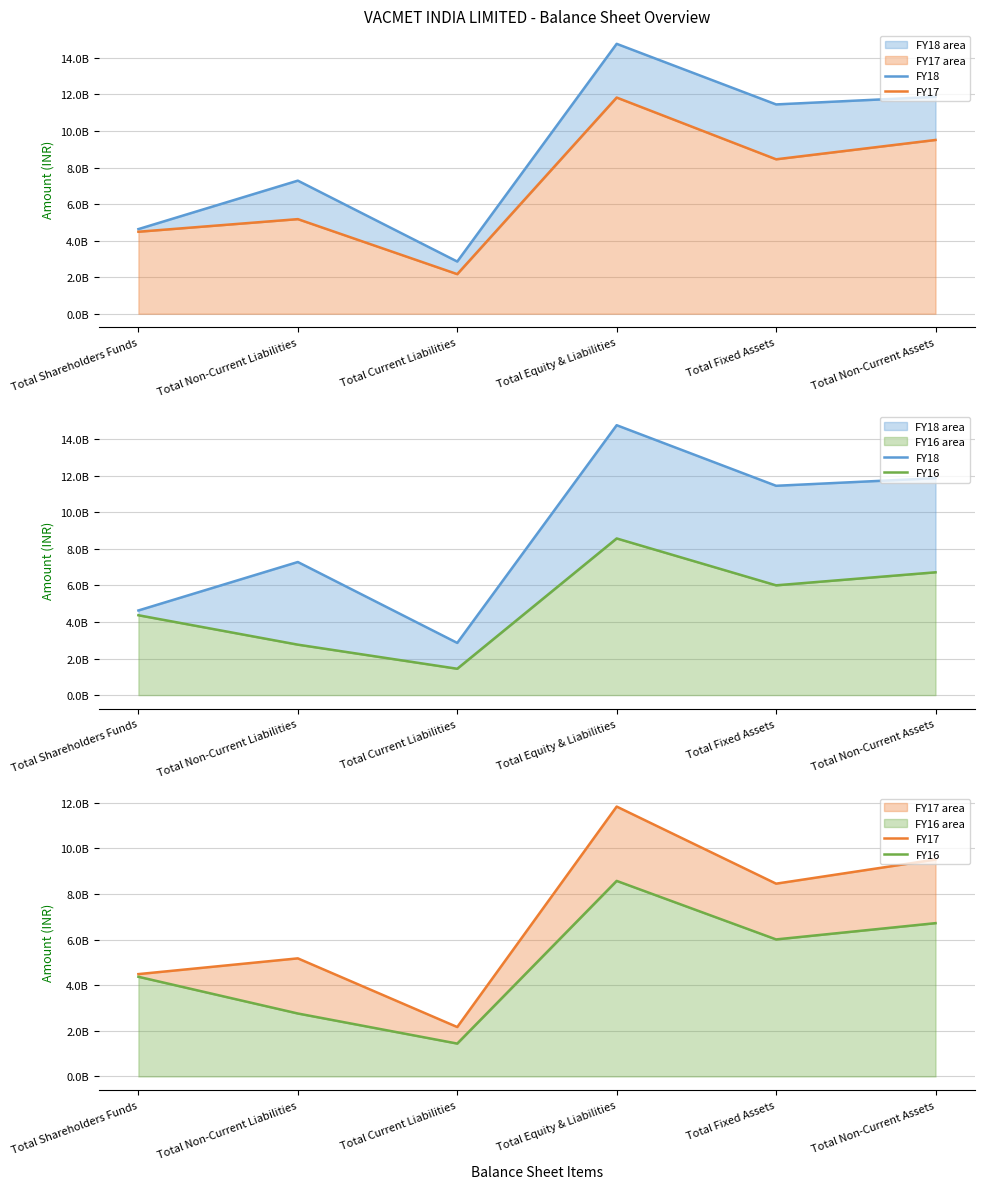

What is the label of the 6th point from the left?

Total Non-Current Assets